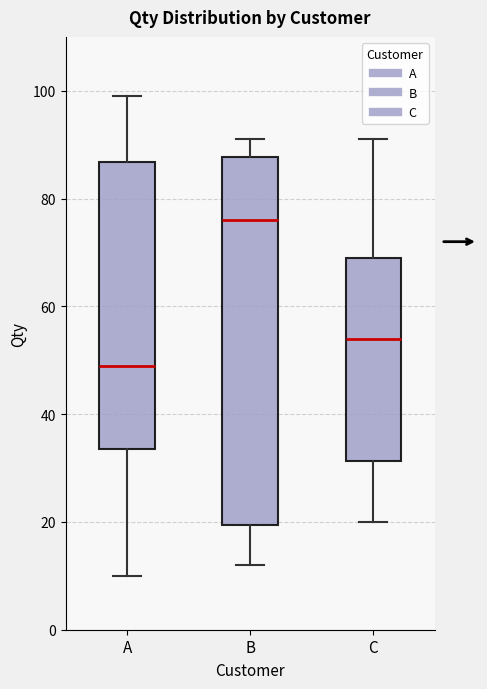

Which box is the tallest, from its lower edge to its upper edge?

B